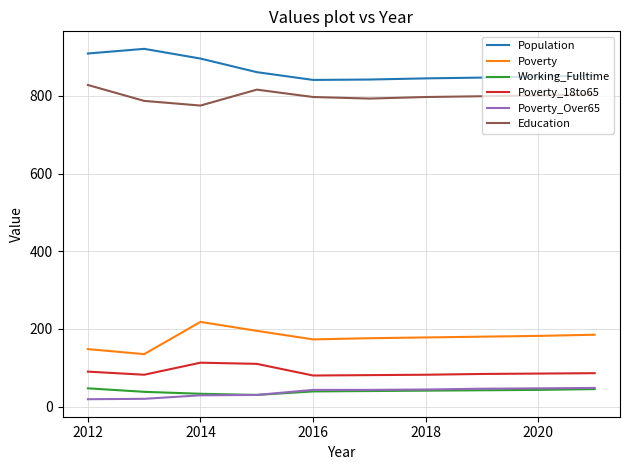

Which series has the largest total across all categories?

Population